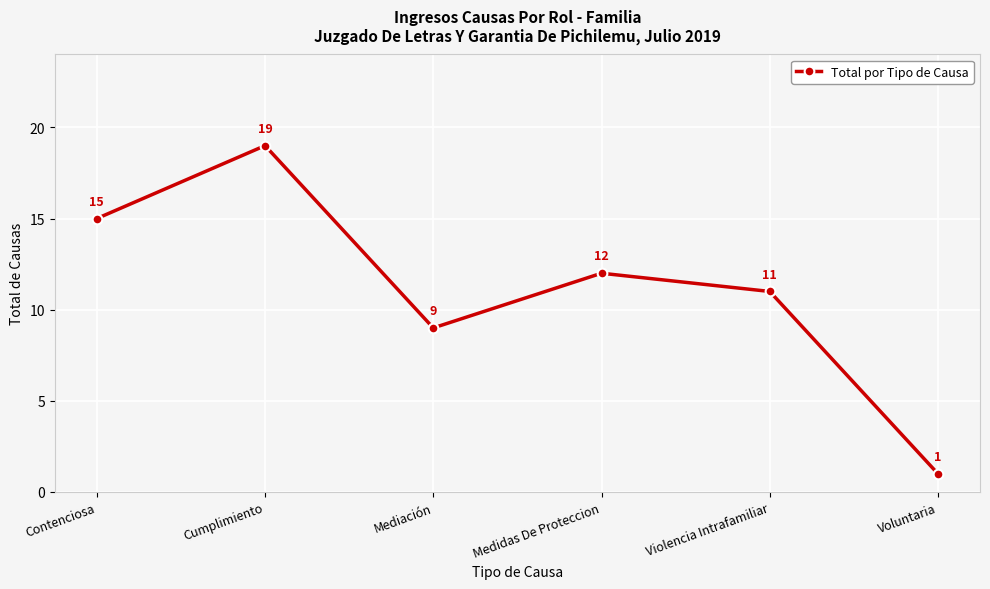

What is the ratio of the value at Medidas De Proteccion to the value at Violencia Intrafamiliar?

1.1